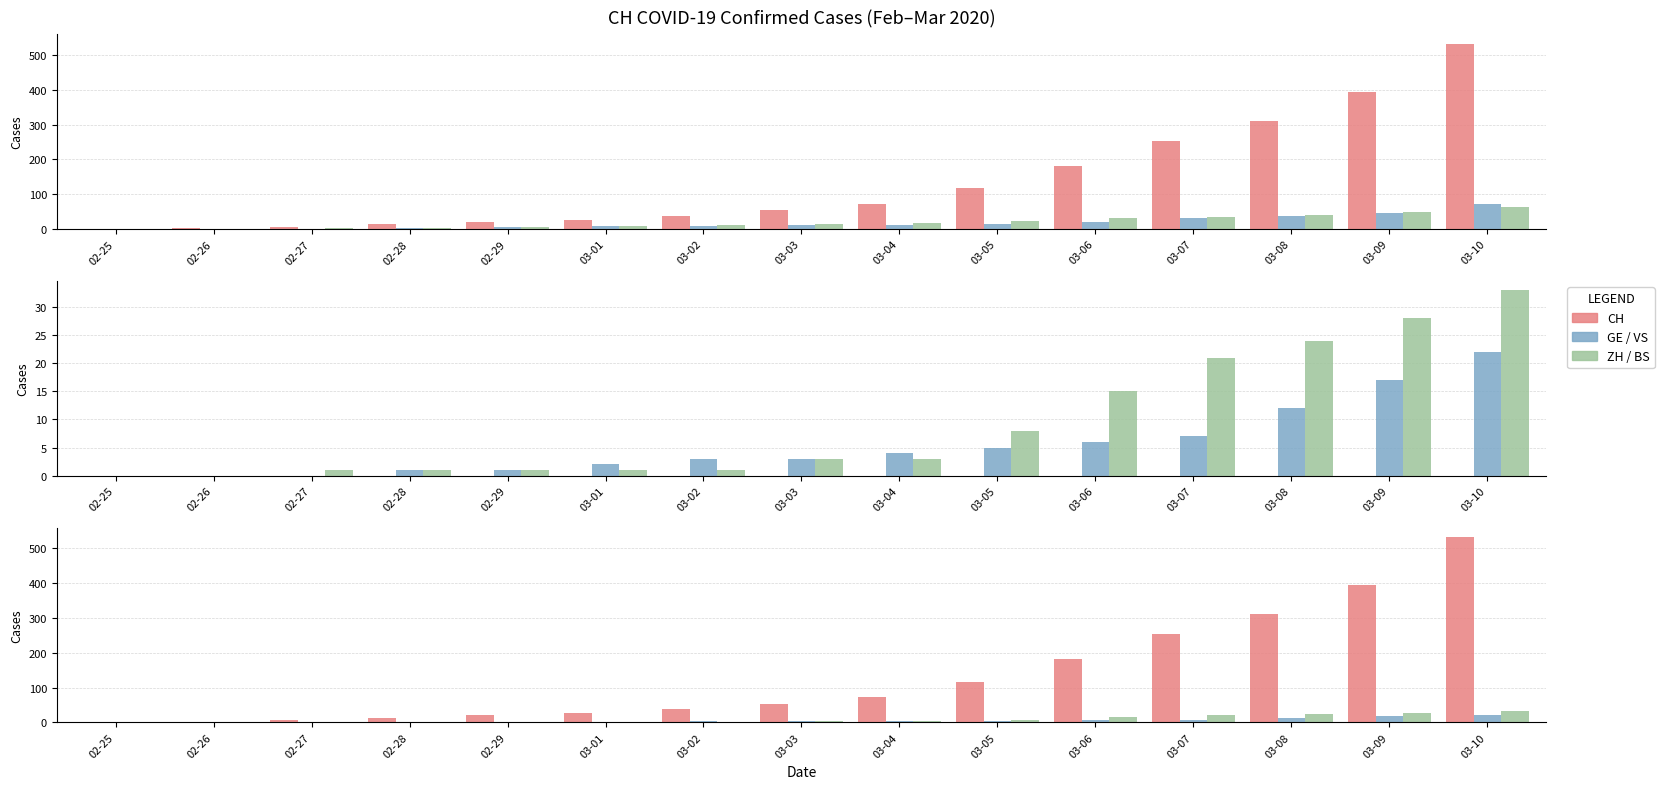

How many data points in VS are less than 3?

6